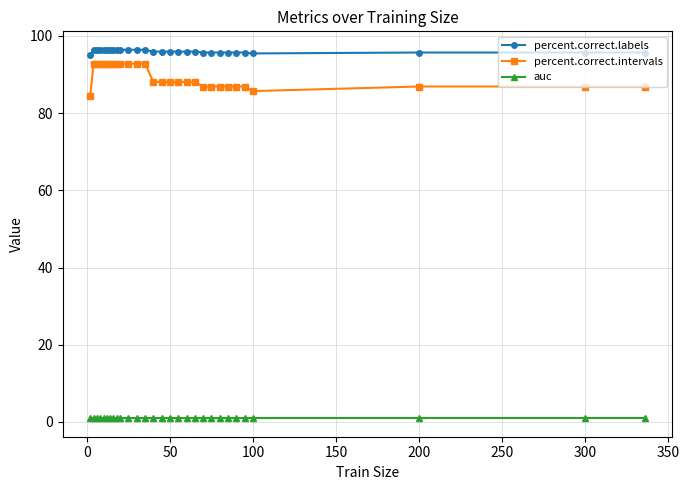

Which series has the largest range (max minus min)?

percent.correct.intervals